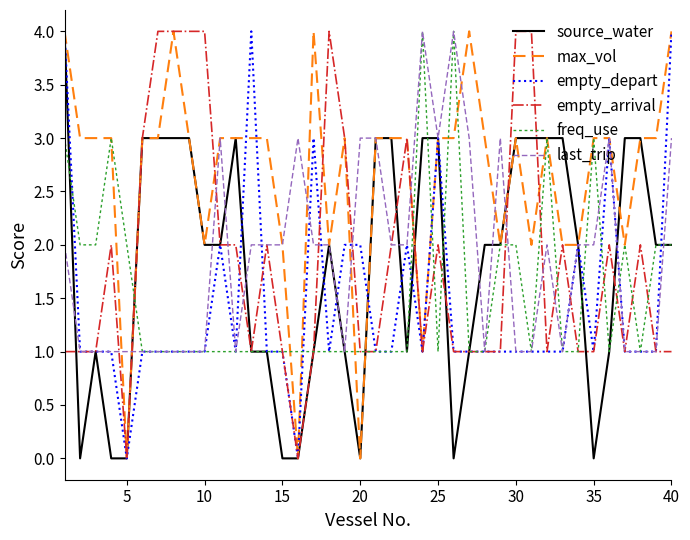

What are all the series names shown in the legend?

source_water, max_vol, empty_depart, empty_arrival, freq_use, last_trip